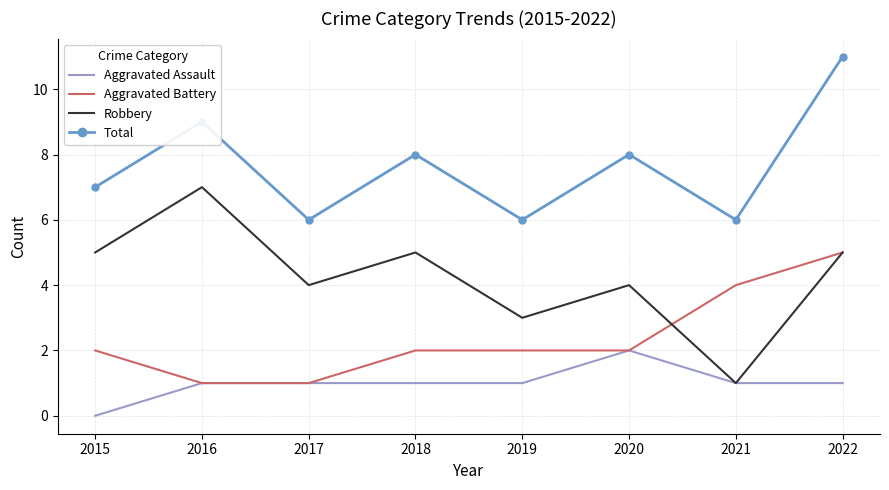

What is the spread (max minus min) of values at 2020?

6